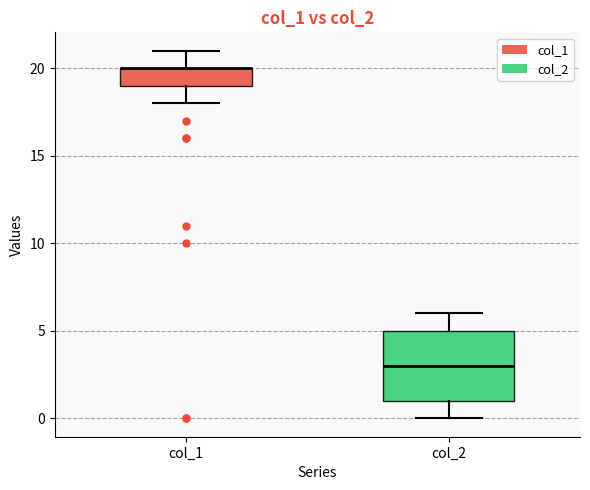

Reading left to right, transcribe this box plot: for each box, give where its median line is, the range the box spans, and where its two whiskers end, as read against the y-axis. The values are not printed on the chart, so give them approximately, as read against the axis.

col_1: median 20 (drawn on the box's upper edge), box 19 to 20, whiskers 18 to 21
col_2: median 3, box 1 to 5, whiskers 0 to 6